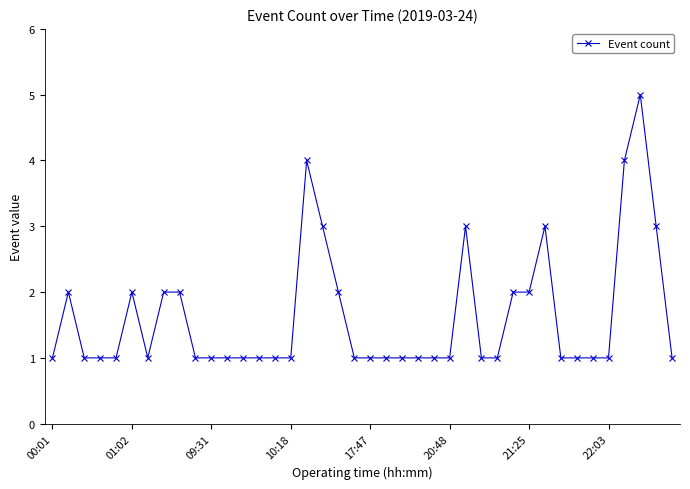

How many data points does each series have?

40